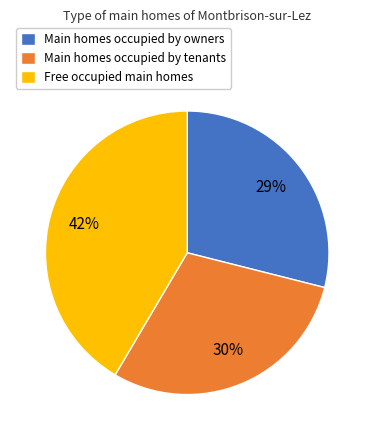

To the nearest percent, what is the combined percentage of Main homes occupied by owners and Free occupied main homes?

70%